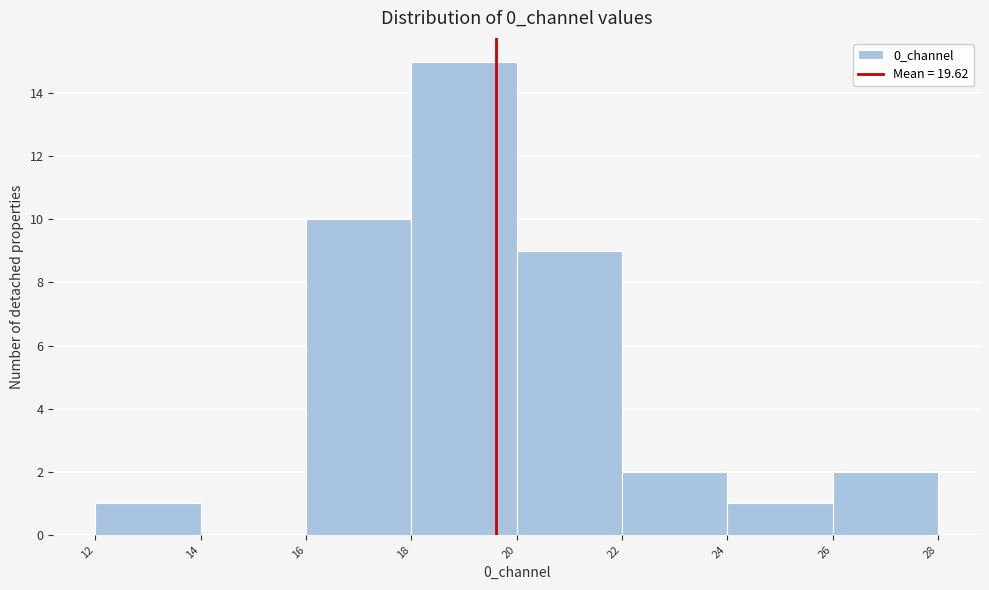

Reading left to right, list every bar in this chart as the range it spans on the x-axis followed by its height. The values are not printed on the chart, so give them approximately, as read against the axis.

12 to 14: 1
14 to 16: 0
16 to 18: 10
18 to 20: 15
20 to 22: 9
22 to 24: 2
24 to 26: 1
26 to 28: 2